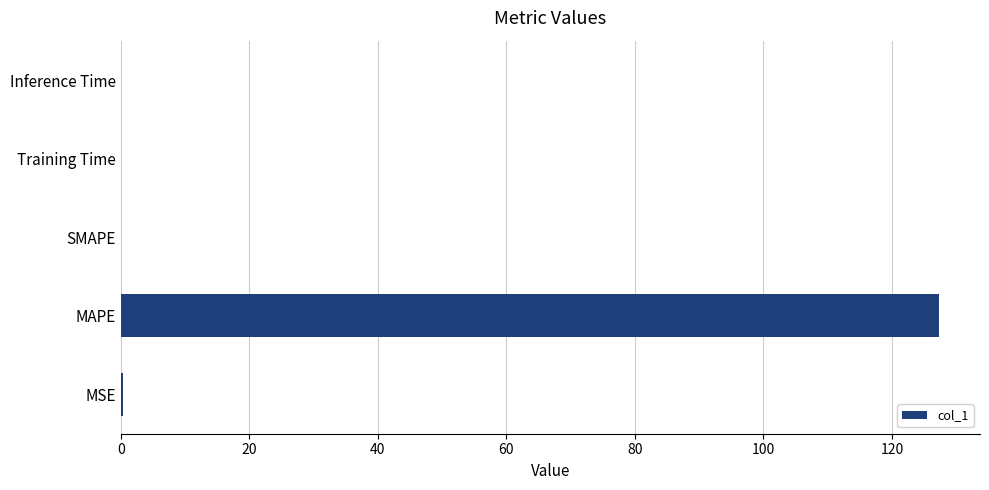

Does the chart contain stacked bars?

No